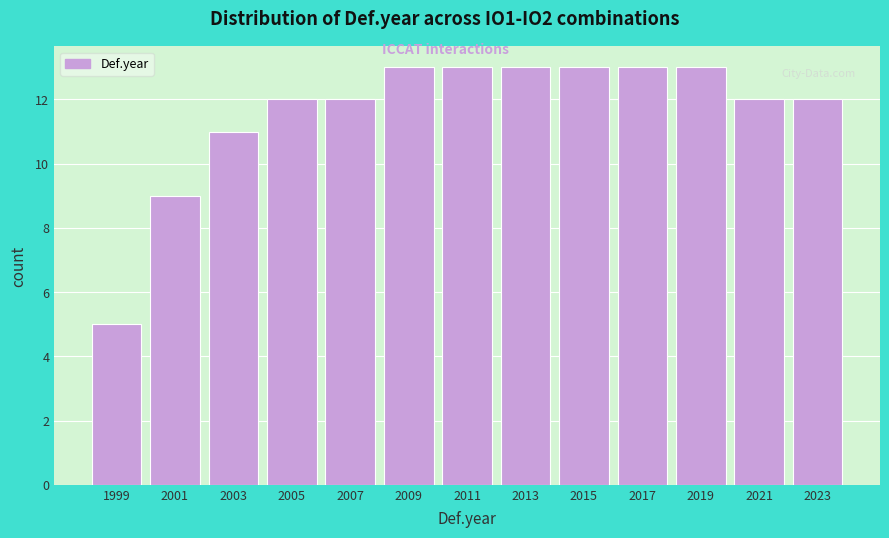

How tall is the bar that spans 2020 to 2022 on the x-axis? The values are not printed on the chart, so give them approximately, as read against the axis.

12